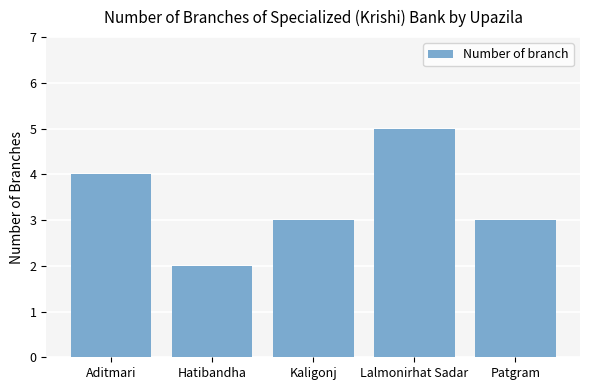

What is the label of the 5th bar from the right?

Aditmari